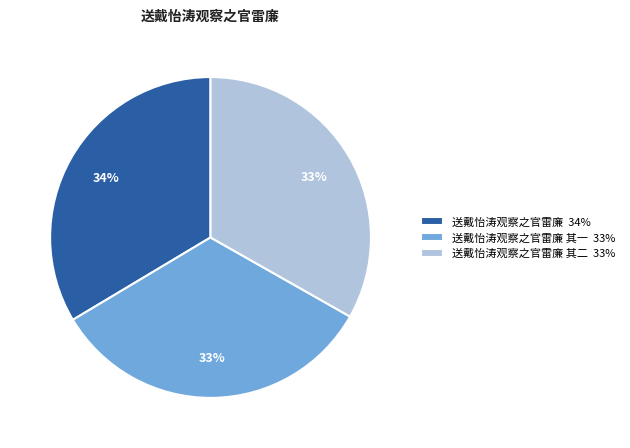

To the nearest percent, what is the average slice percentage?

33%